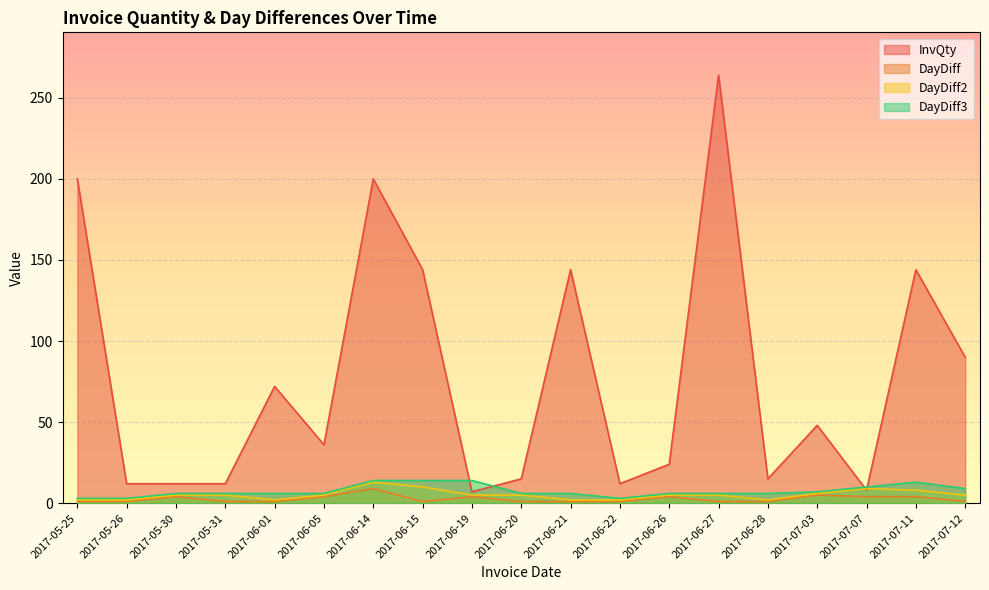

What is the difference between the highest and lowest values at 2017-06-14?

191